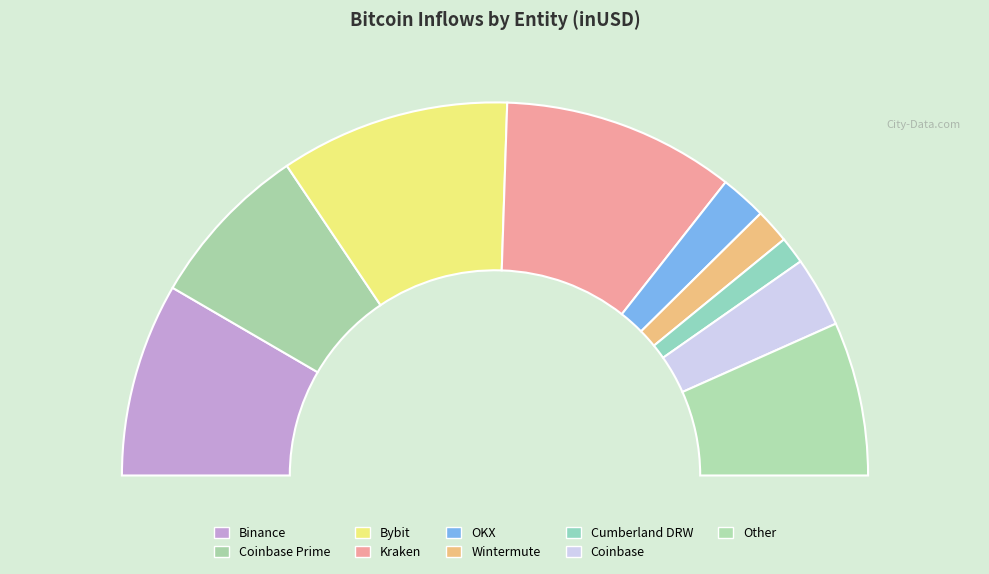

Approximately how many times larger is the value at Coinbase Prime compared to OKX?

3.6